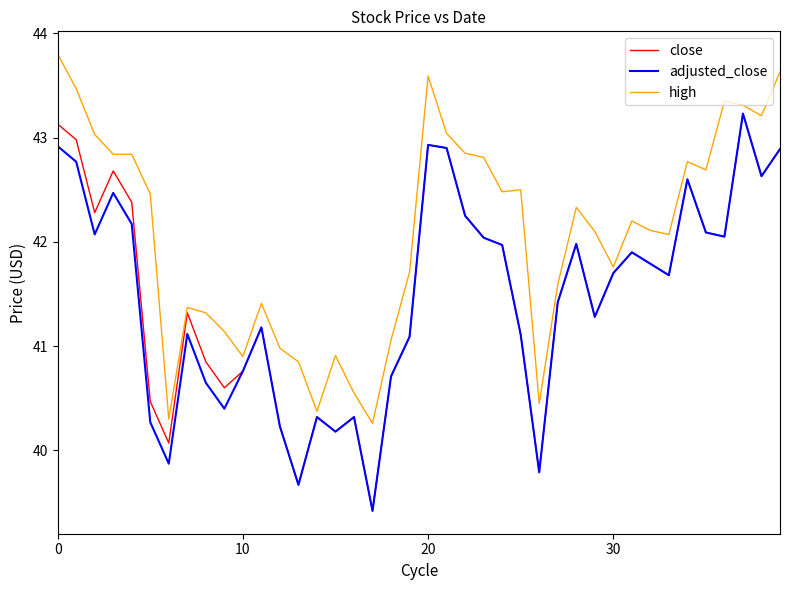

What is the maximum value shown in the chart?

43.8